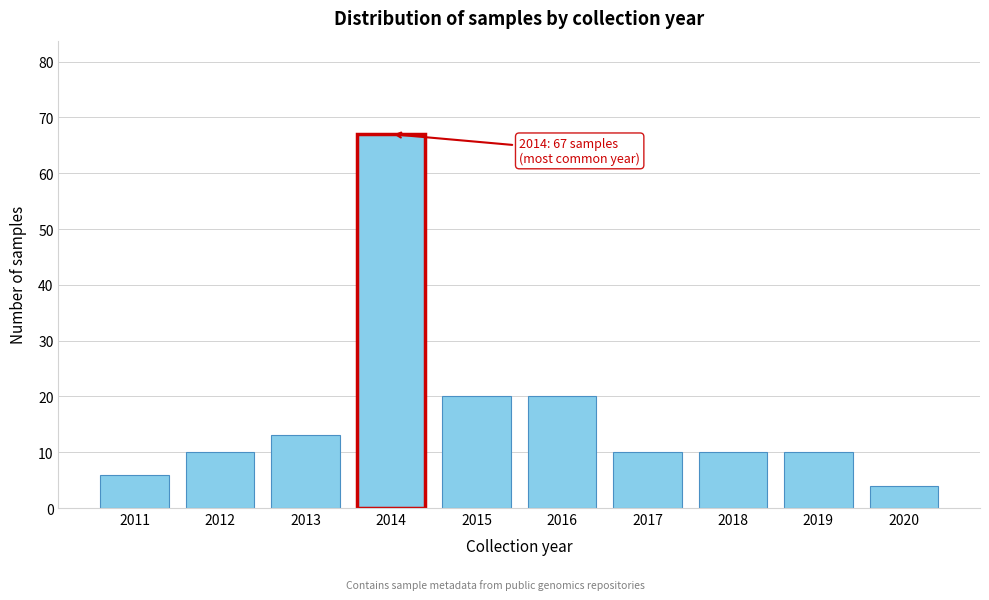

Reading right to left, list all the values displayed in this chart.

2020=4	2019=10	2018=10	2017=10	2016=20	2015=20	2014=67	2013=13	2012=10	2011=6